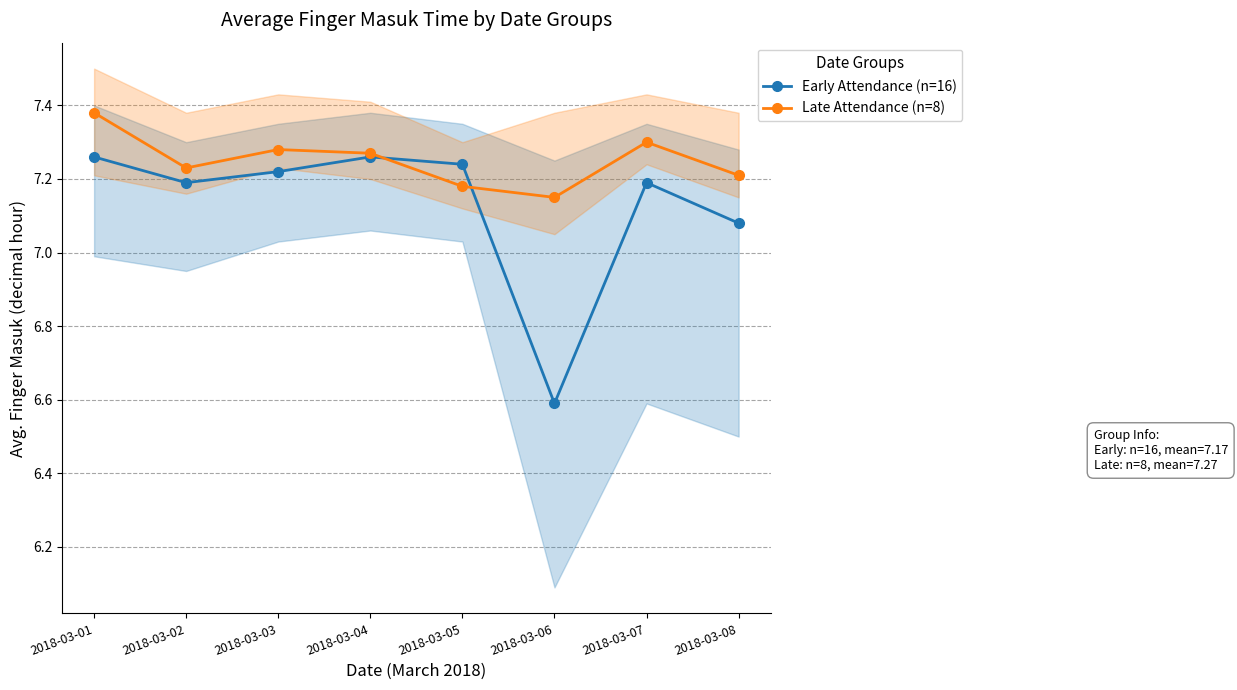

Rank the series by their average value, from highest to lowest.

Late Attendance (n=8), Early Attendance (n=16)